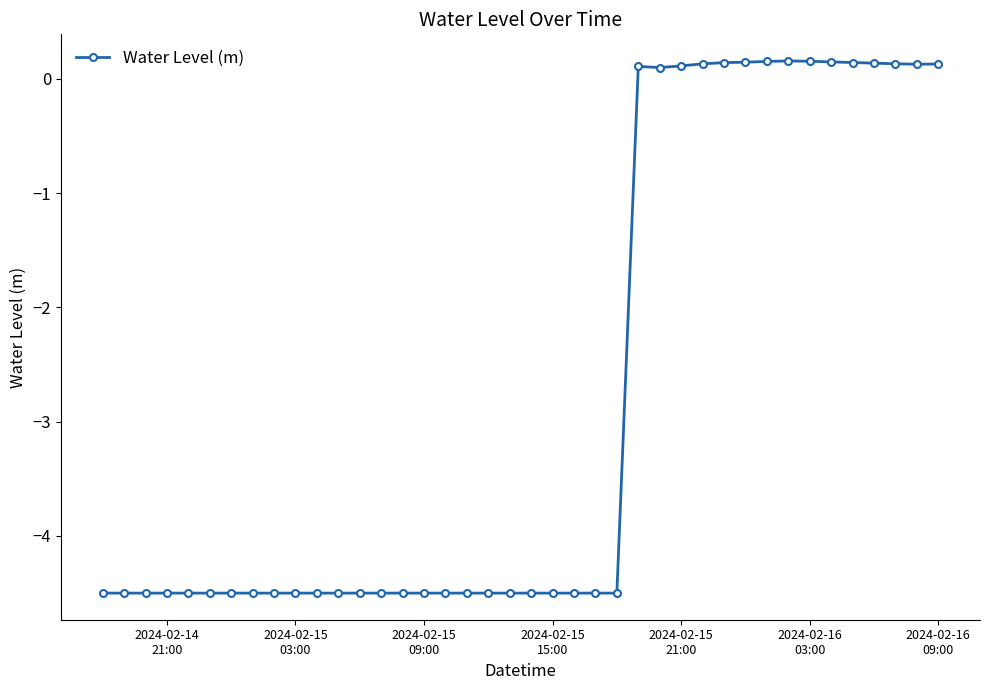

What is the smallest value displayed?

-4.5